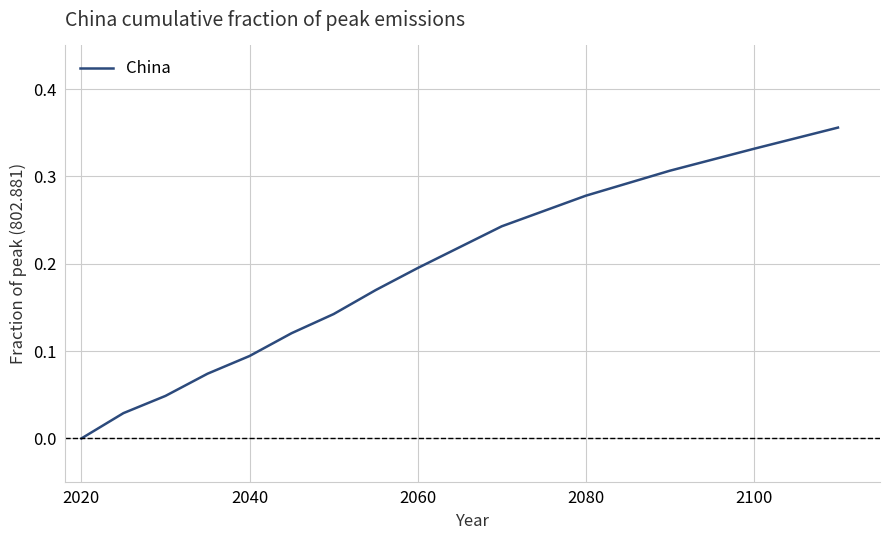

Which label corresponds to the smallest value in the chart?

2020